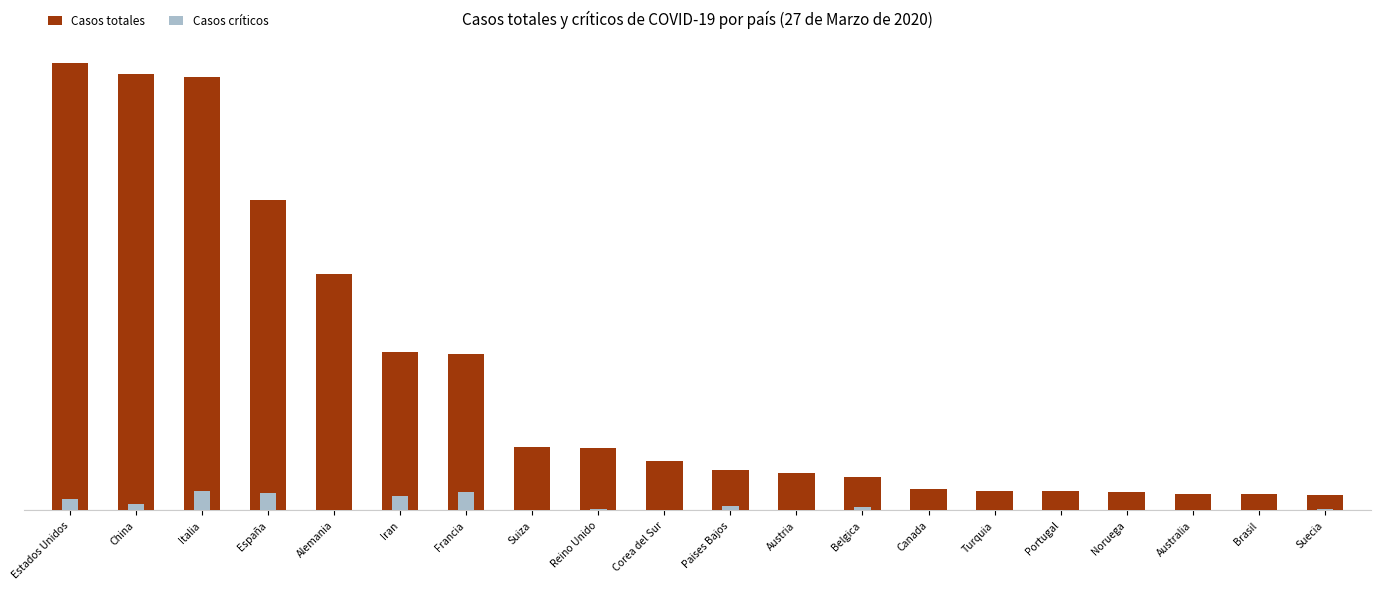

What is the difference between the maximum and minimum values in the Casos totales series?

80366